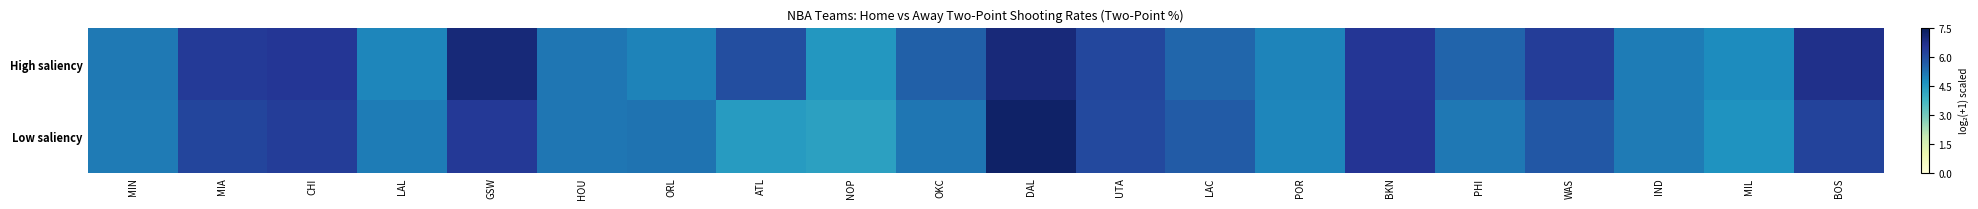

What is the difference between the highest and lowest values at NOP?

0.2